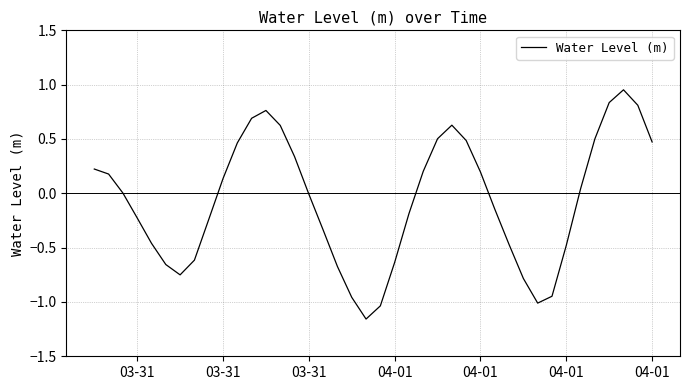

What is the difference between the maximum and minimum values?

2.1